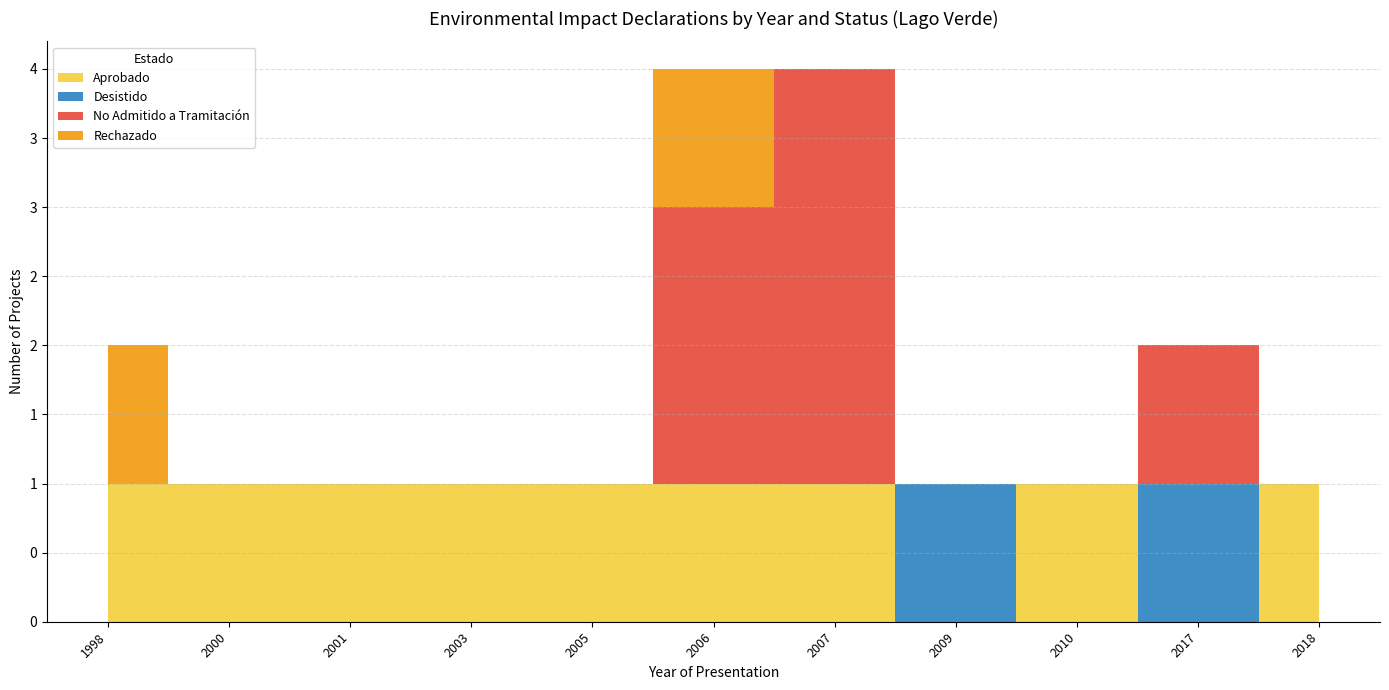

Reading left to right, what are all the values shown in this chart?

Aprobado: 1	1	1	1	1	1	1	0	1	0	1
Desistido: 0	0	0	0	0	0	0	1	0	1	0
No Admitido a Tramitación: 0	0	0	0	0	2	3	0	0	1	0
Rechazado: 1	0	0	0	0	1	0	0	0	0	0